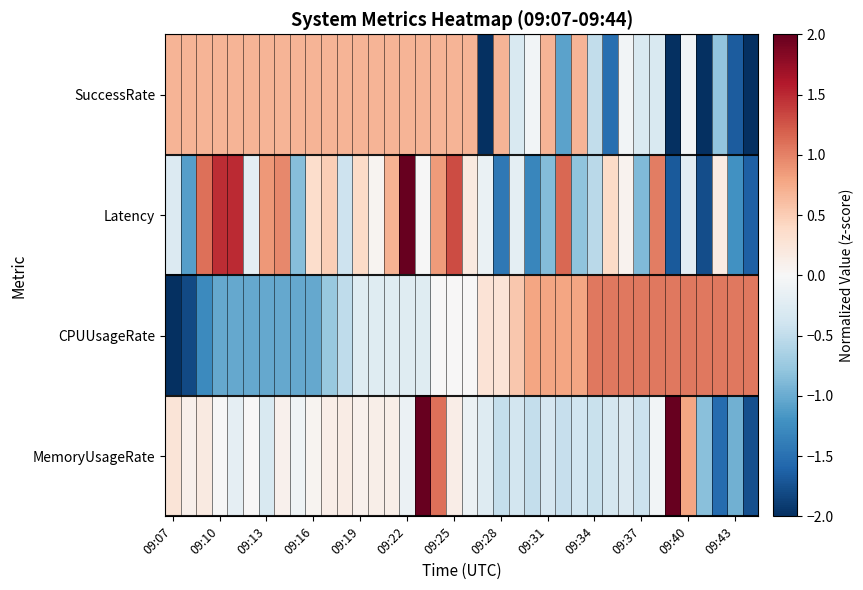

What is the greatest value displayed?

4.6